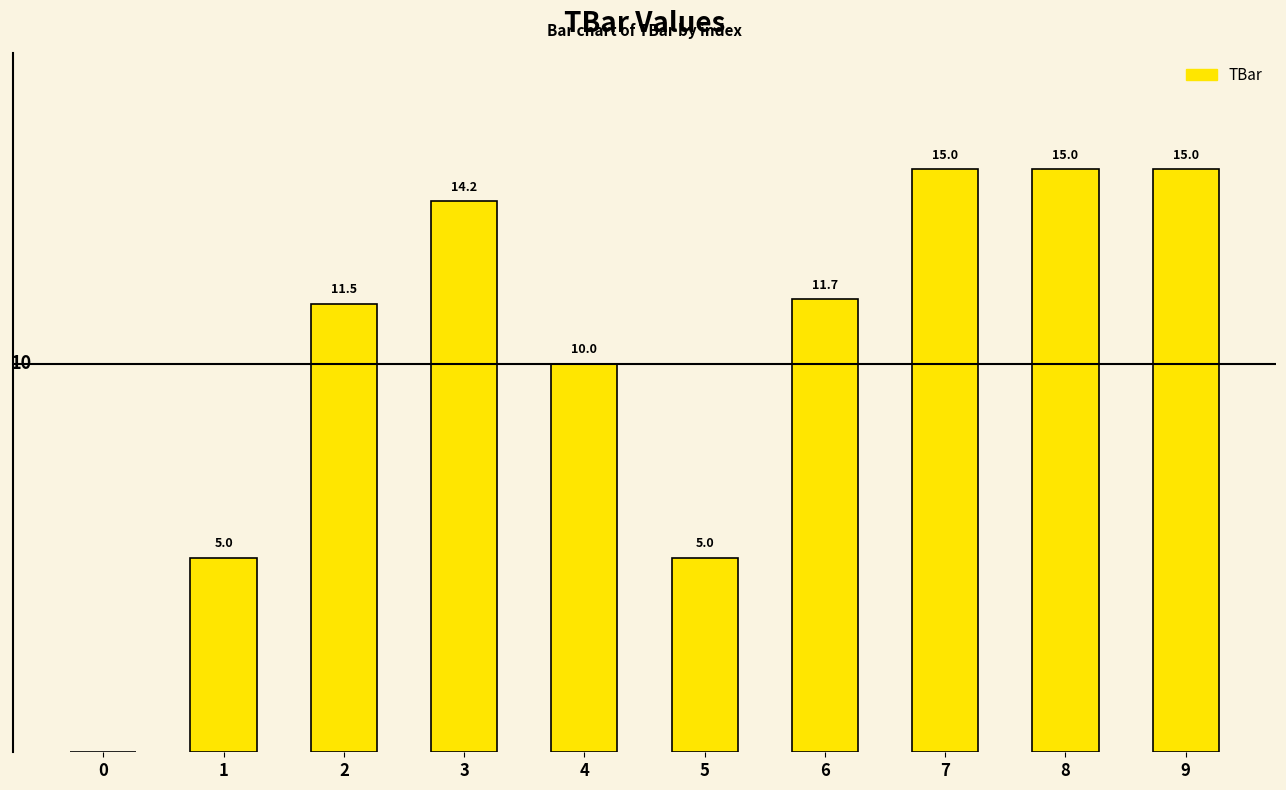

What is the approximate value at 4?

10.0